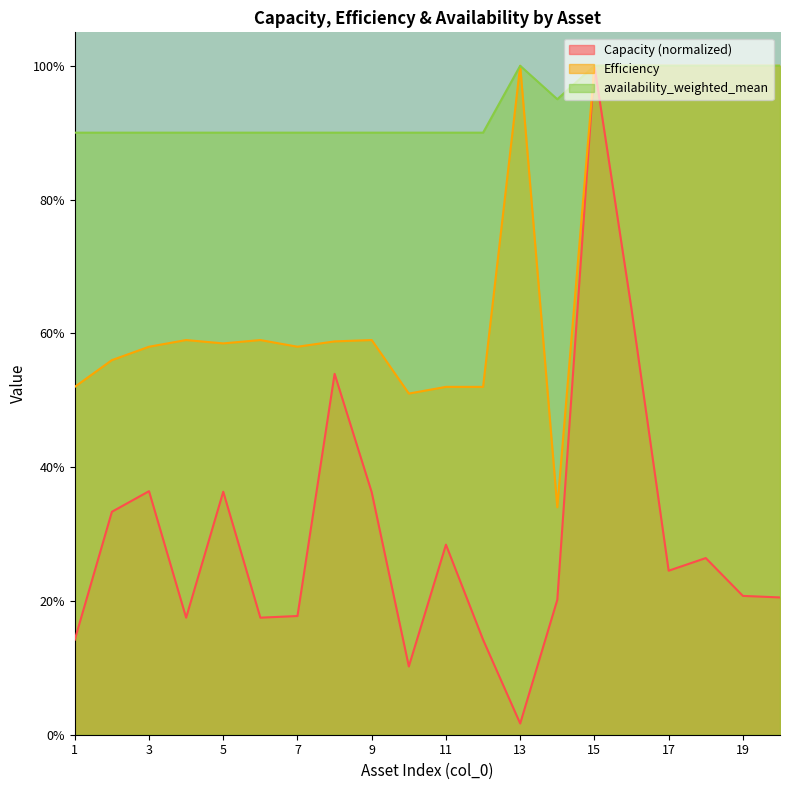

The value of availability_weighted_mean at 2 is 0.9. True or false?

True